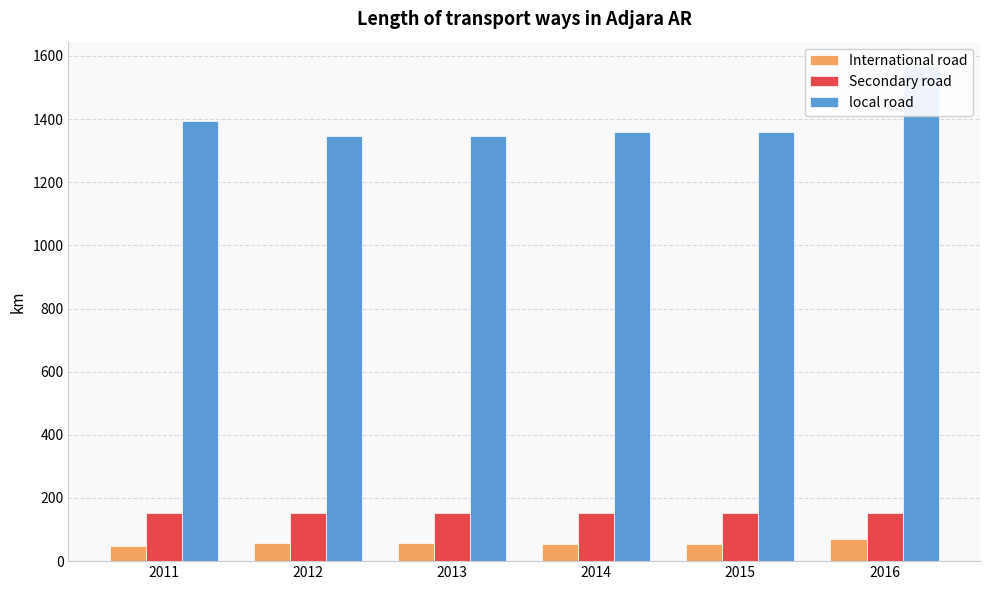

List the series in order of their peak value, lowest first.

International road, Secondary road, local road